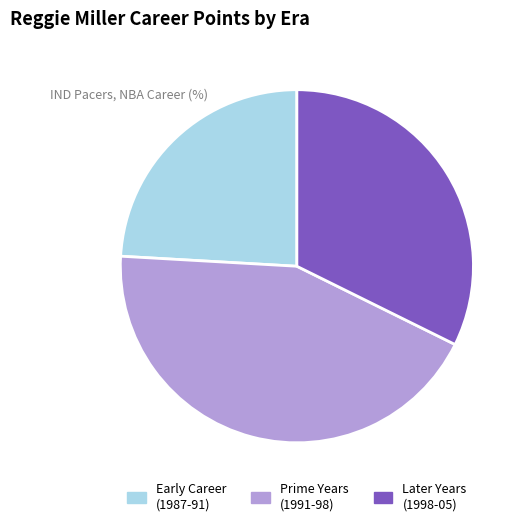

Does any single category account for the majority?

No